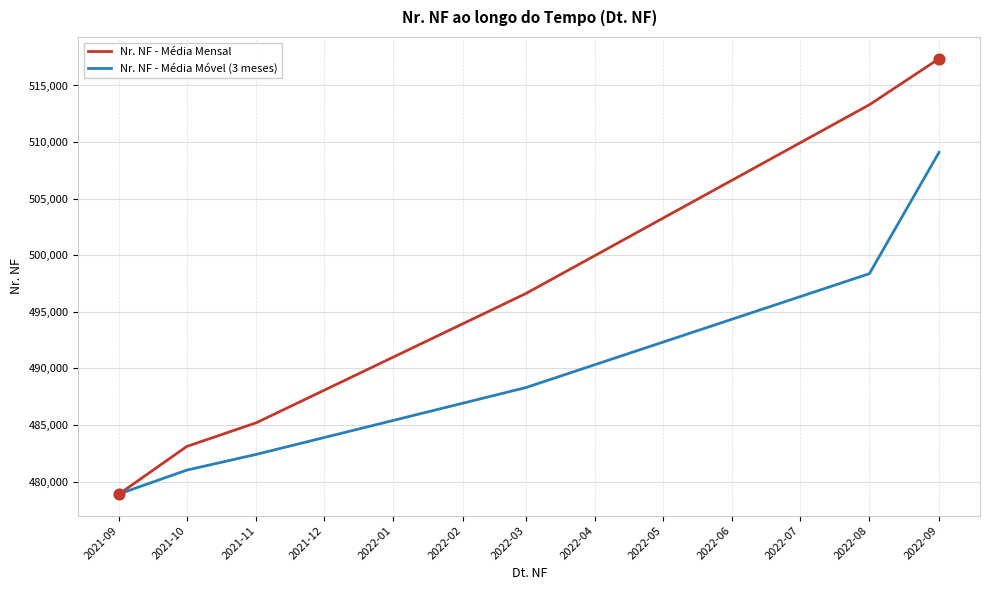

Between 2021-09 and 2021-11, which series saw the biggest shift?

Nr. NF - Média Mensal